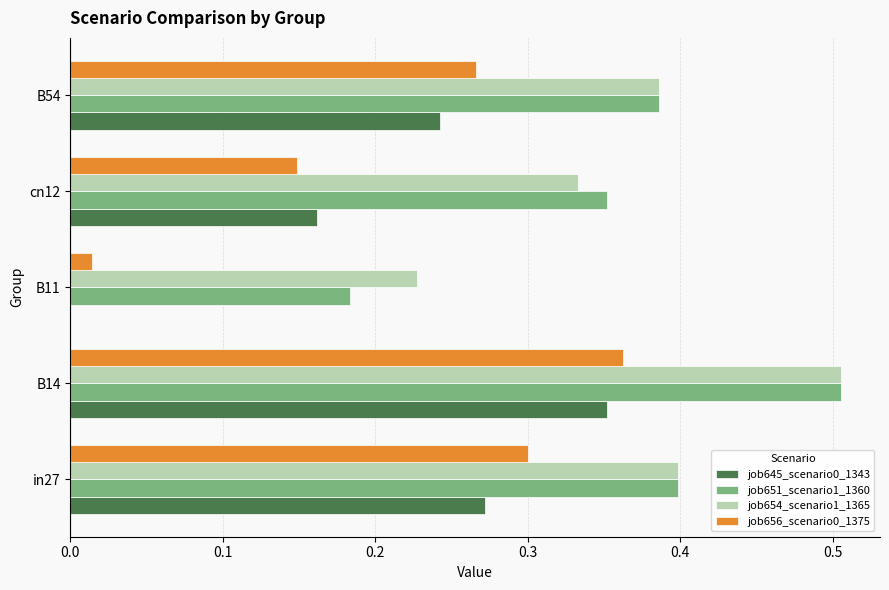

How many categories are shown in the chart?

5